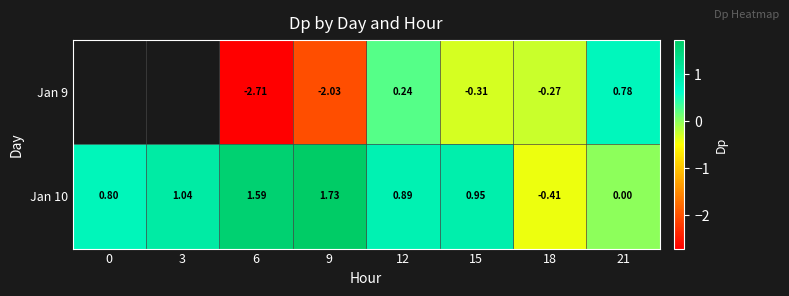

Rank the series by their maximum value, from lowest to highest.

Jan 9, Jan 10